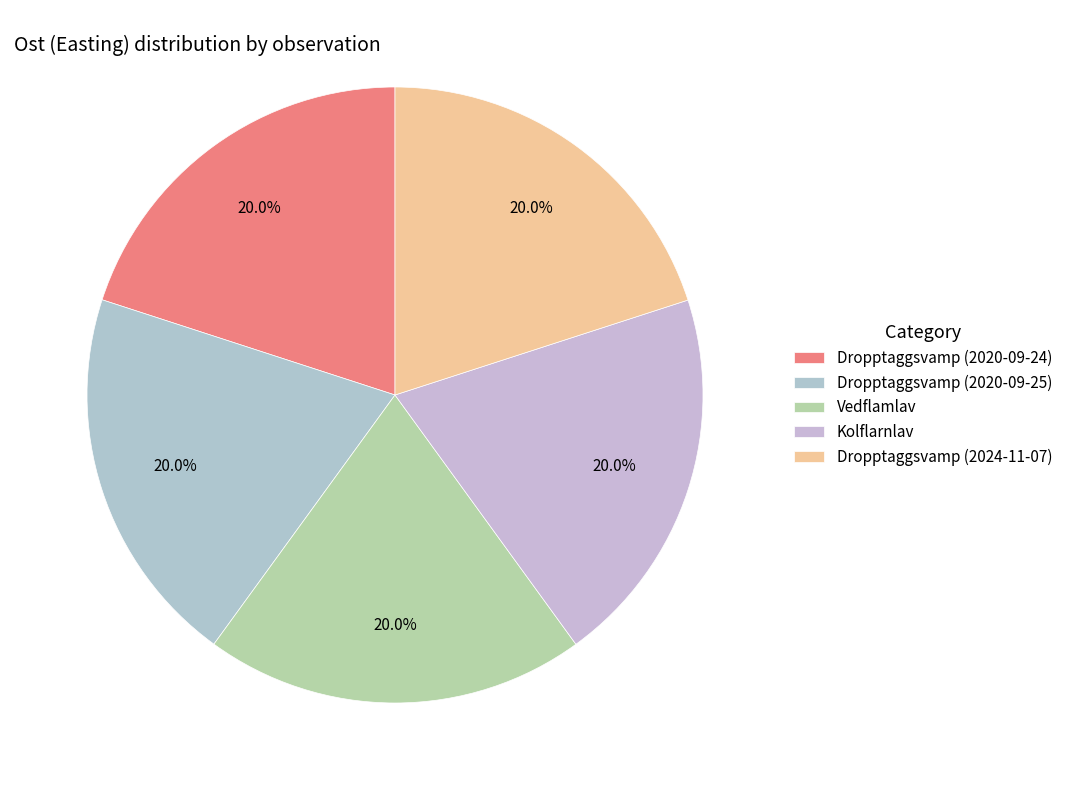

The Vedflamlav slice represents 30% of the pie. True or false?

False